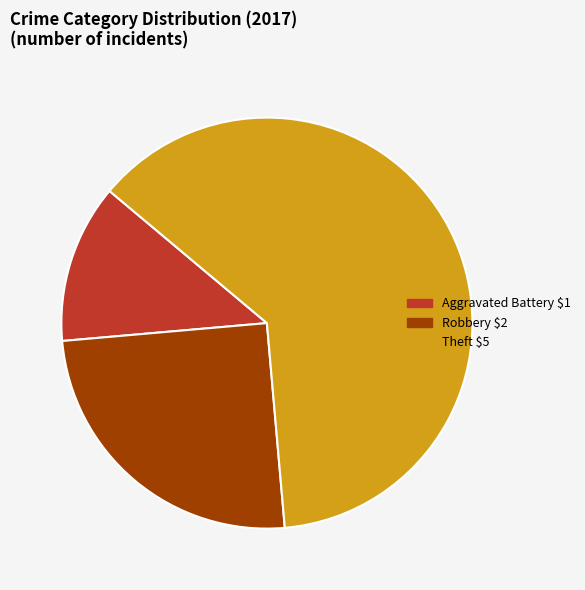

Is there any slice that represents more than half of the pie?

Yes